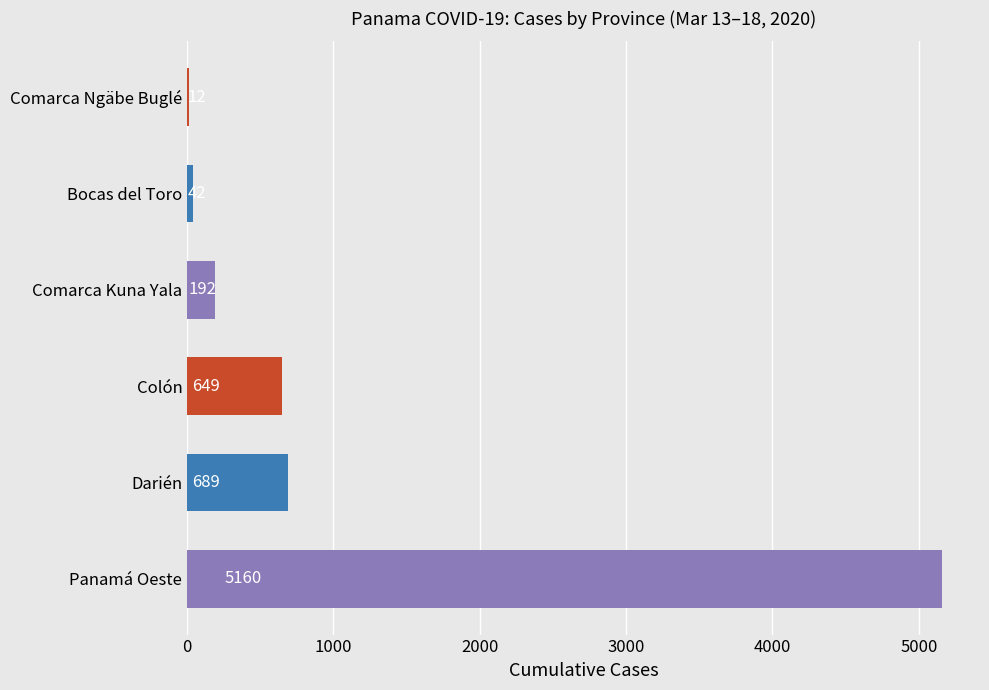

The chart shows a value of 12 at Comarca Ngäbe Buglé. True or false?

True